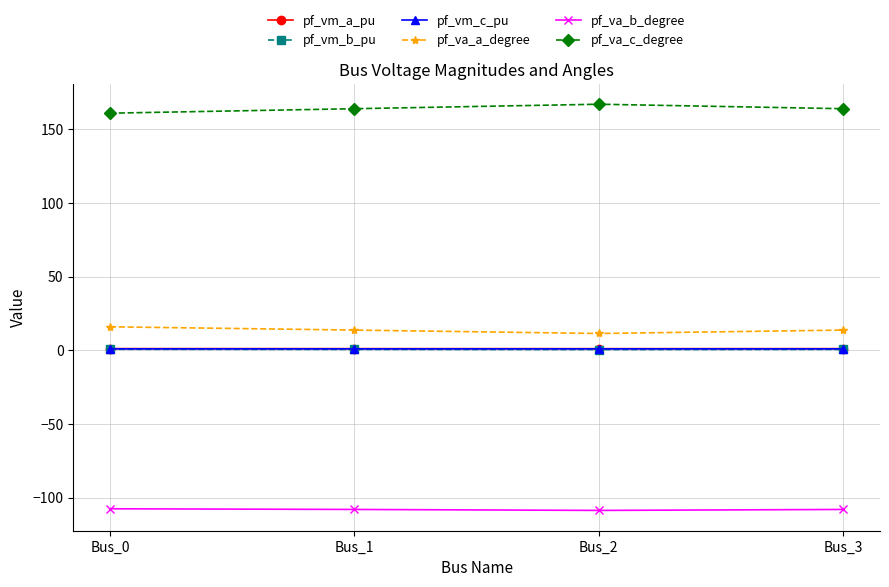

What is the minimum value for pf_va_c_degree?

160.9